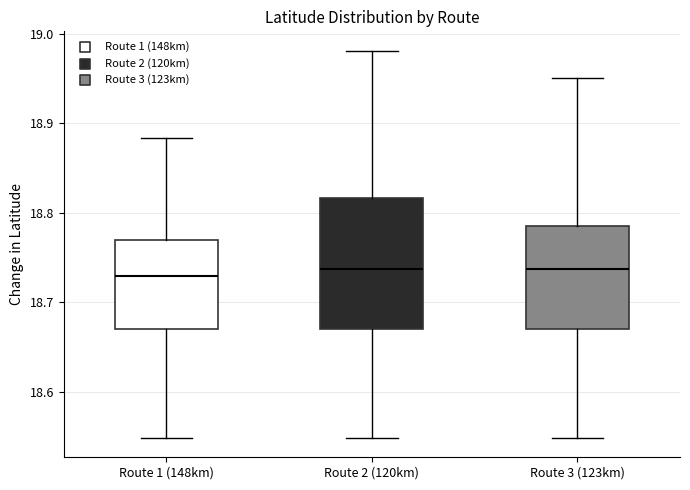

Comparing the boxes themselves (not the whiskers), which one is the tallest?

Route 2 (120km)